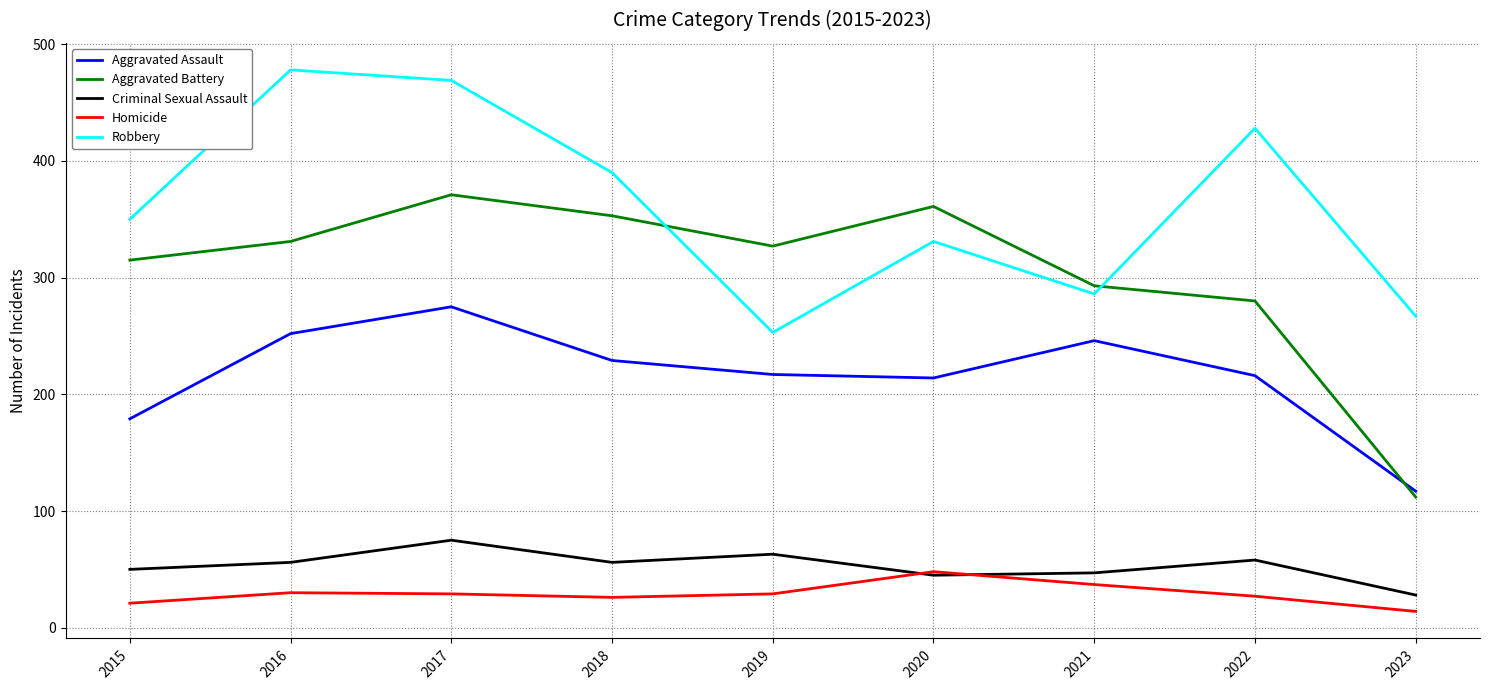

At which category is the sum across all series the highest?

2017